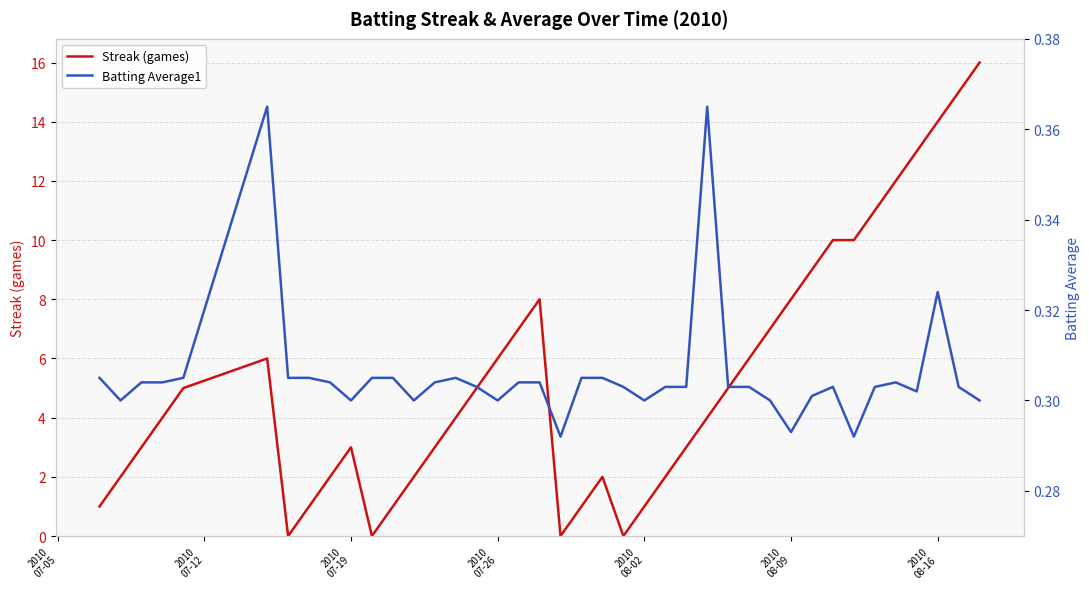

How many intersections are there between Batting Average1 and Streak (games)?

8